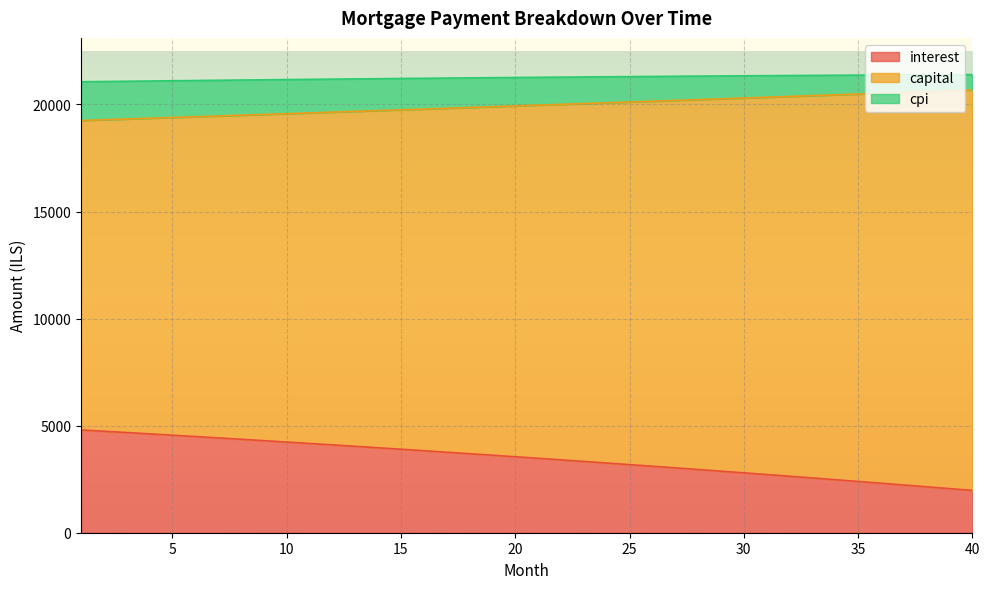

True or false: cpi and interest cross at least once.

False